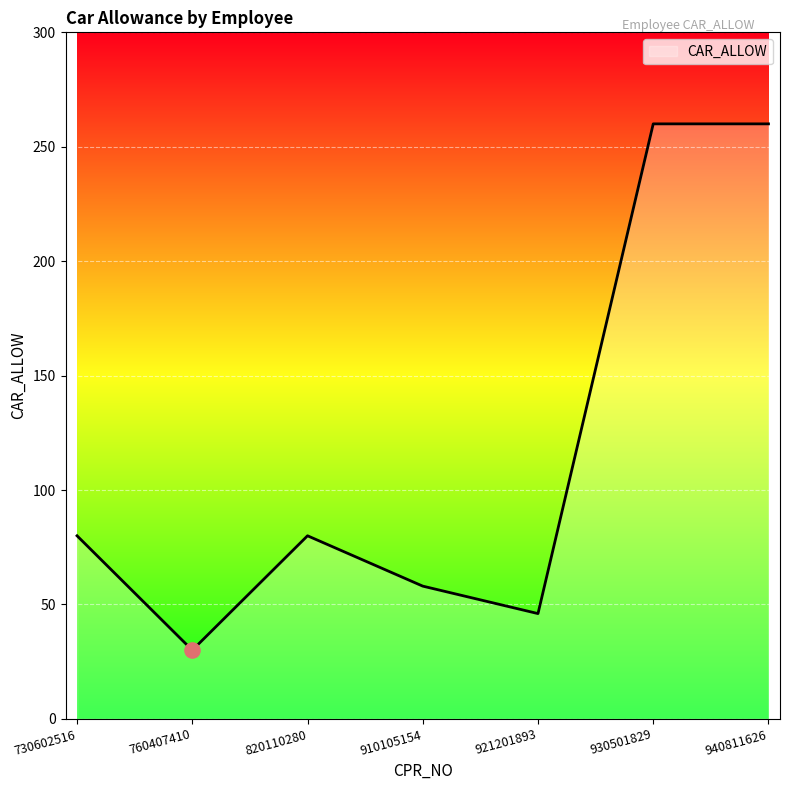

Which has a higher value, 730602516 or 910105154?

730602516